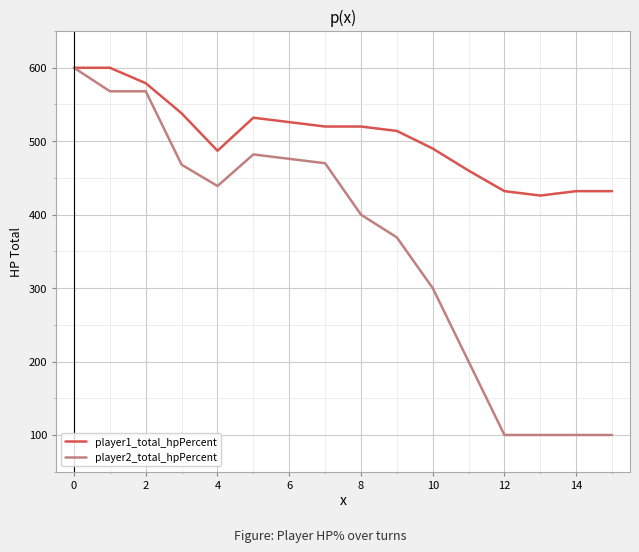

What is the maximum value for player2_total_hpPercent?

600